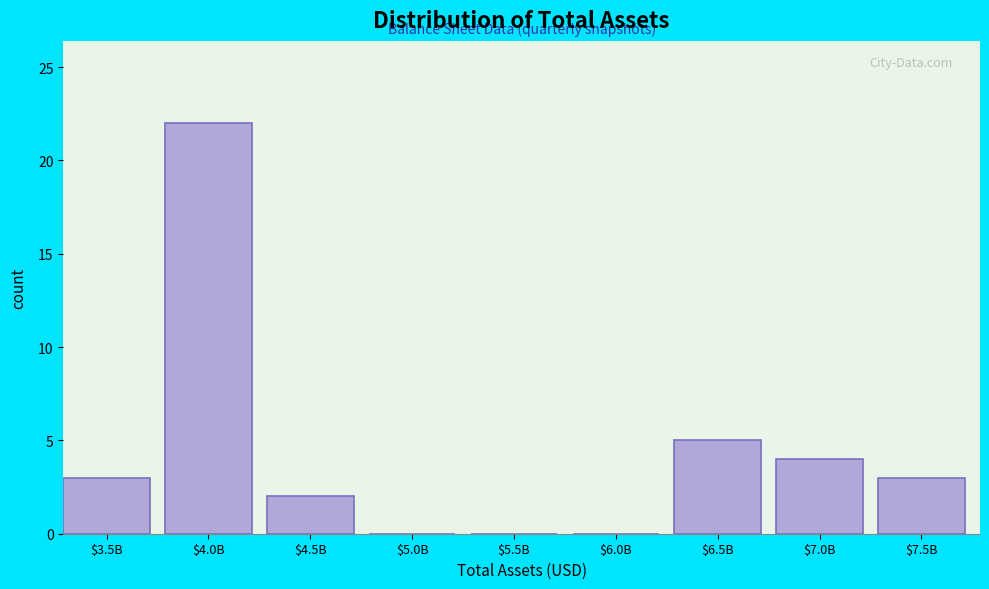

At which label is the value closest to 11?

$6.5B